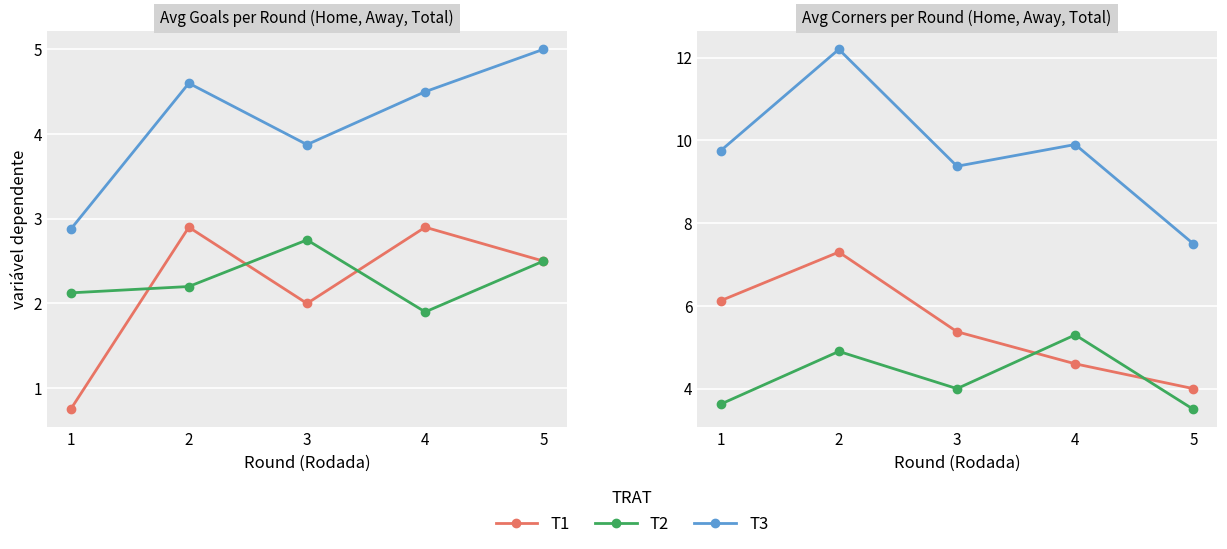

What is the difference between the T2 values at 4 and 1?

1.7